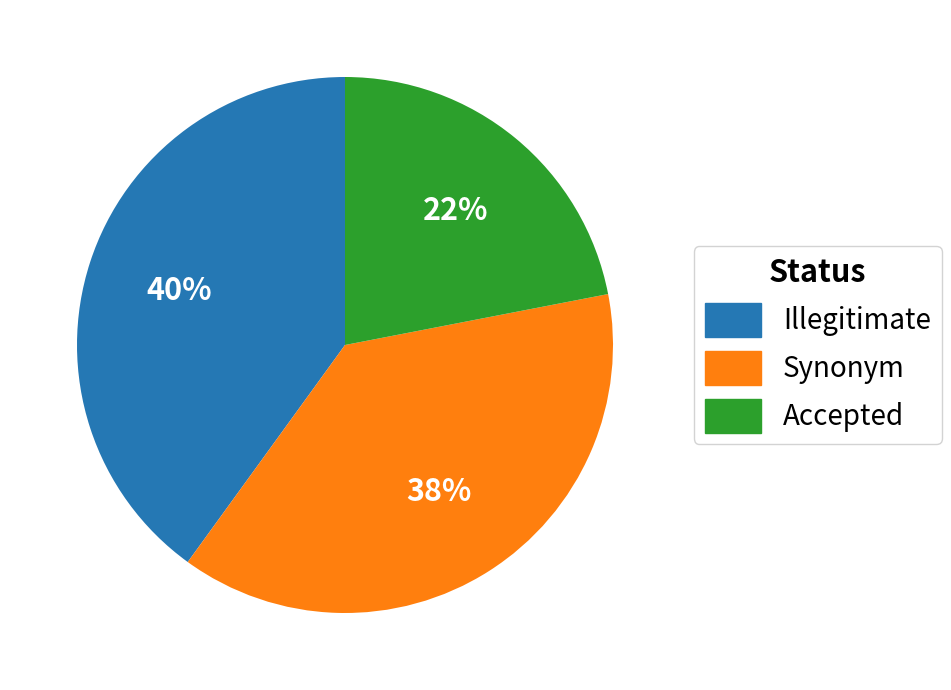

Does any single category account for the majority?

No